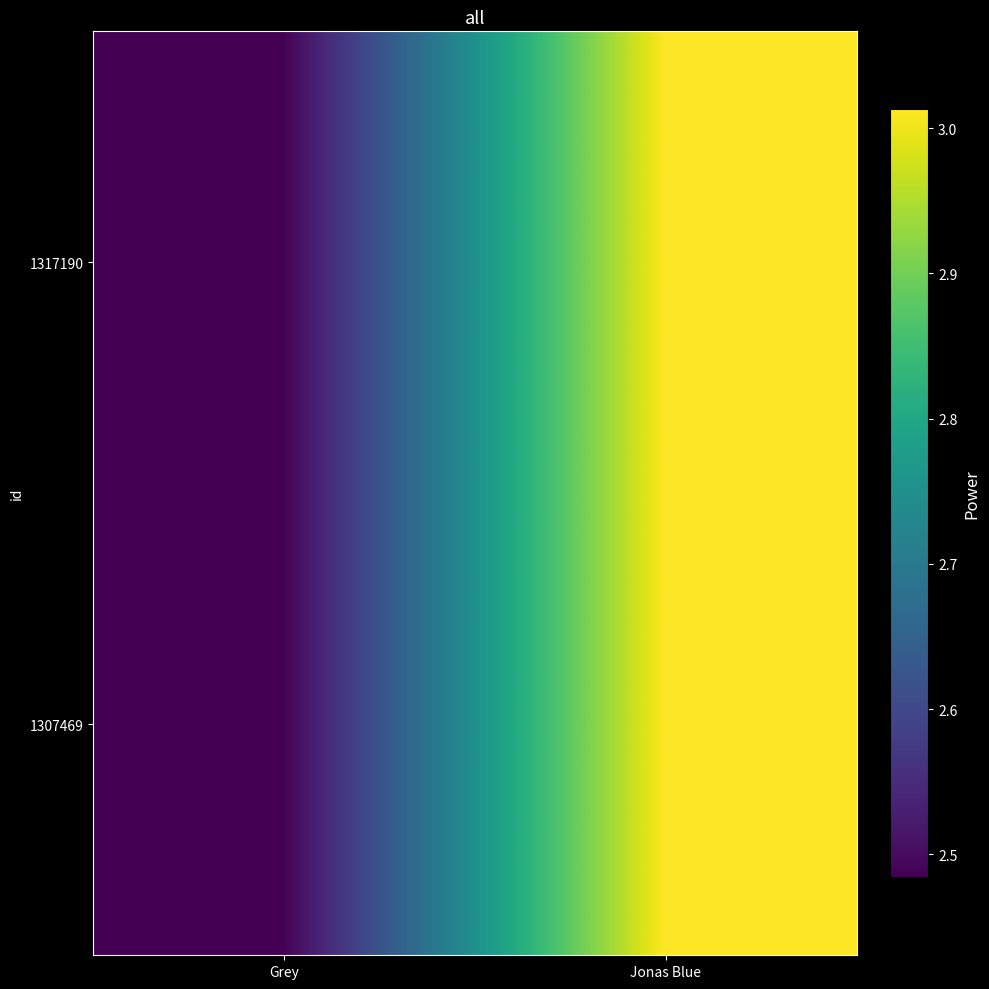

At which category is the sum across all series the highest?

Jonas Blue